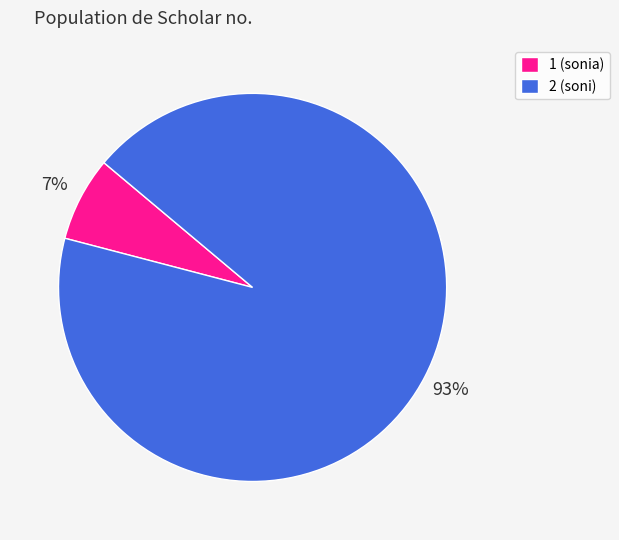

How many segments does this pie chart have?

2